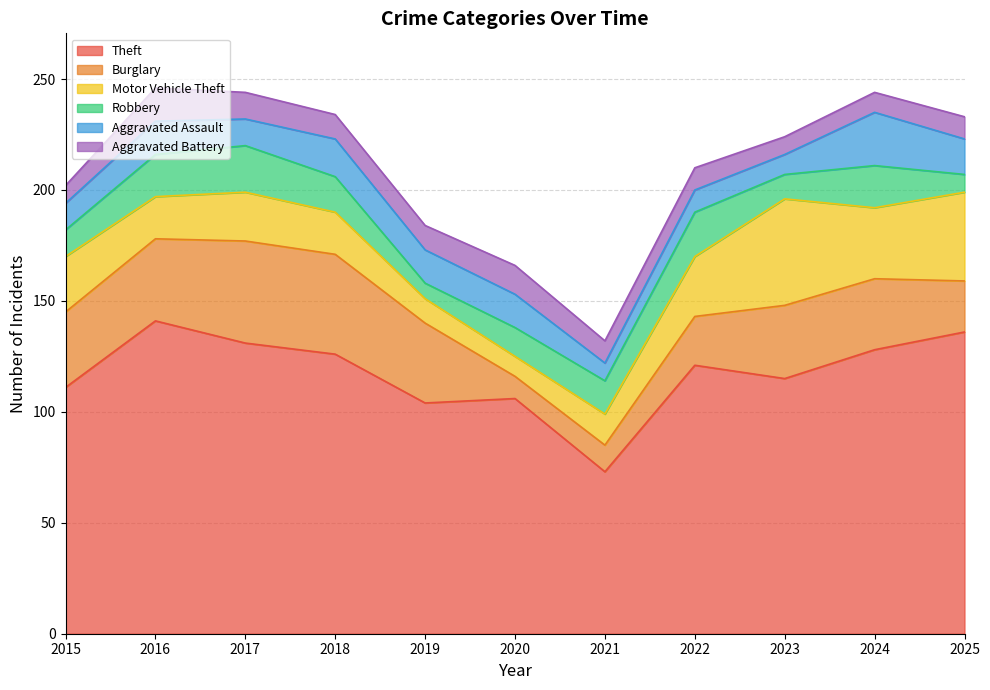

What is the average value of the Aggravated Battery series?

11